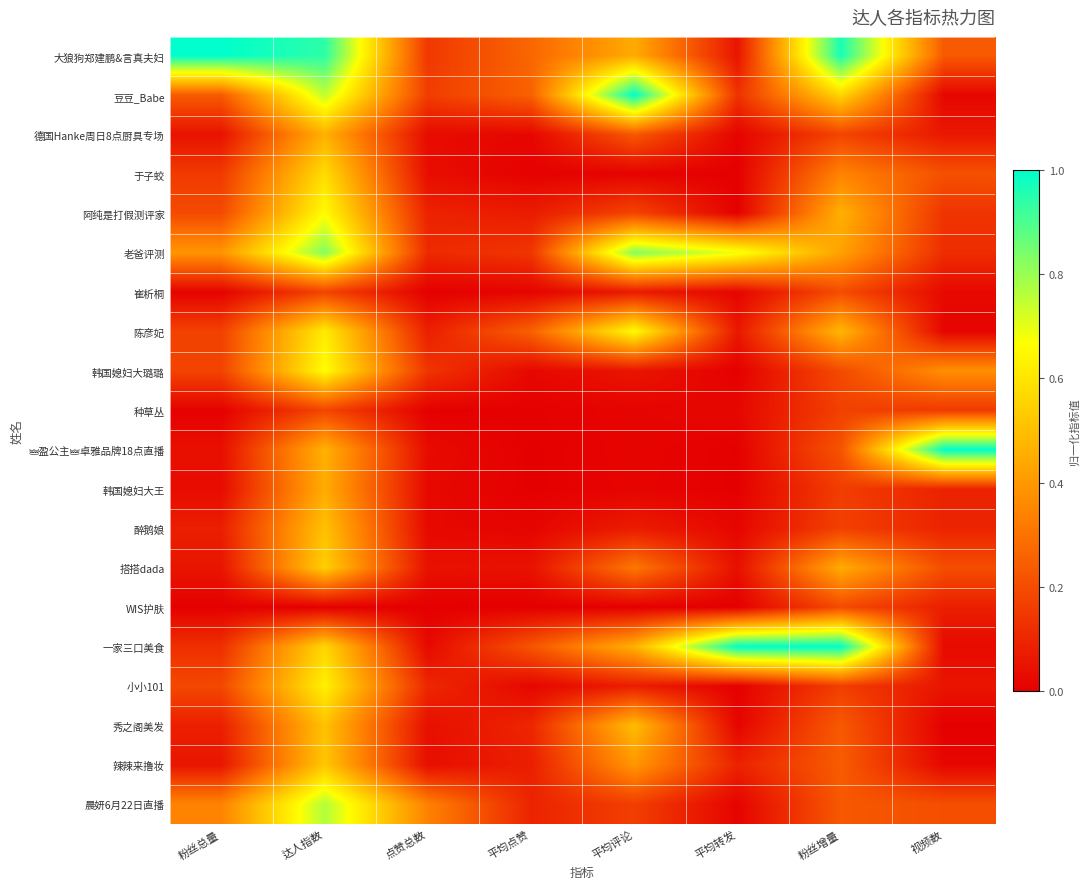

At how many categories does at least one series exceed 0?

8